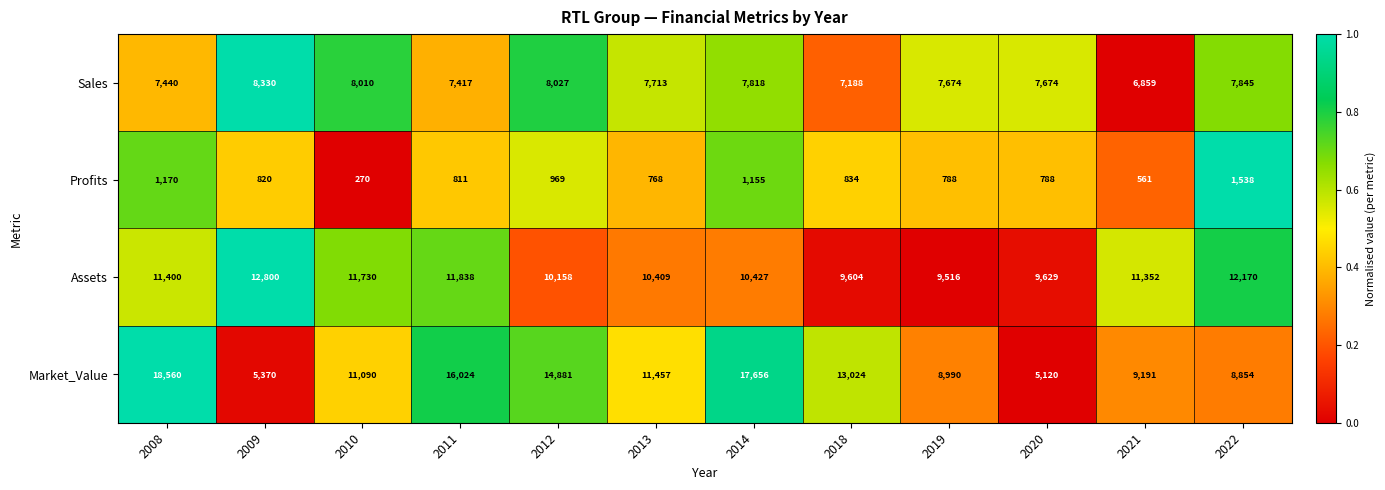

Where is Profits nearest to the value 904?

2012